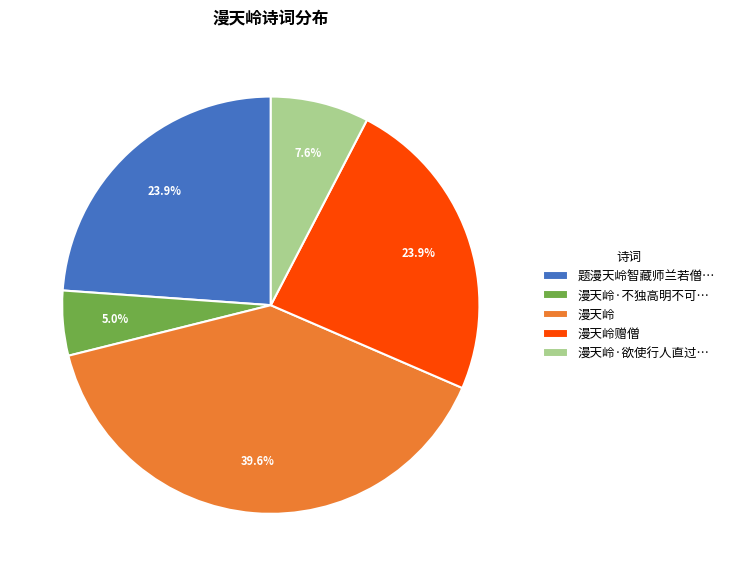

To the nearest percent, what is the average slice percentage?

20%